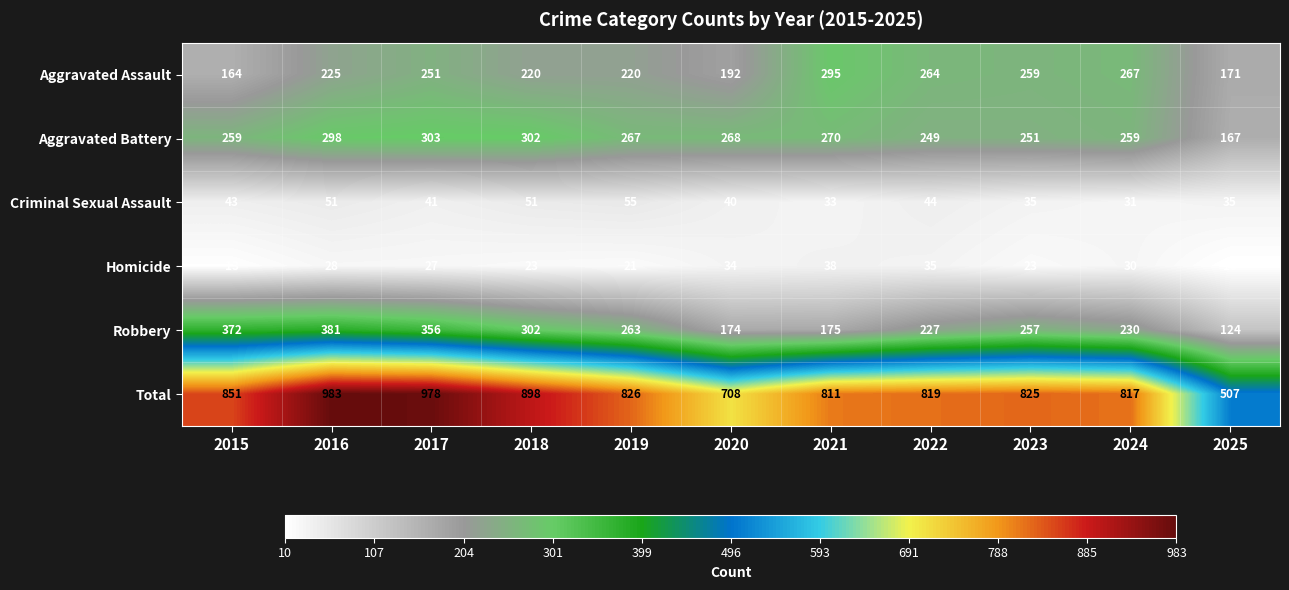

Which series has the largest total across all categories?

Total